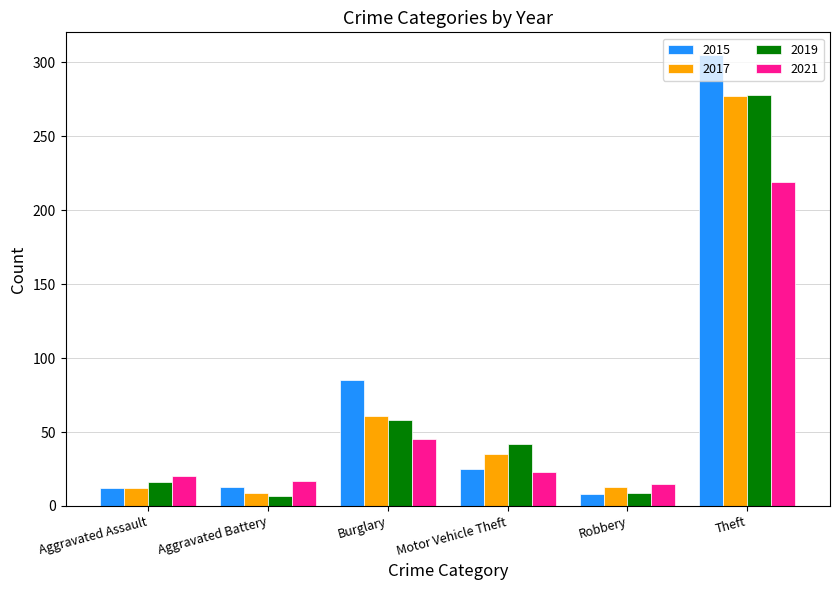

What is the label of the 2nd bar from the right?

Robbery